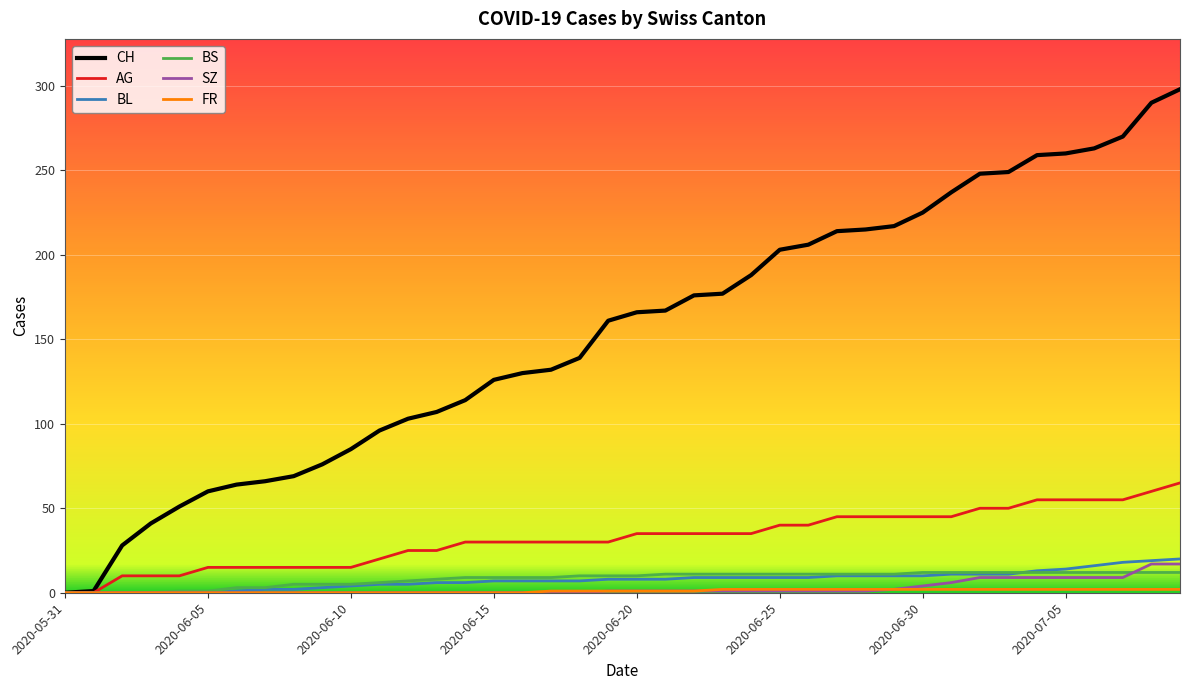

Which series has the largest total across all categories?

CH